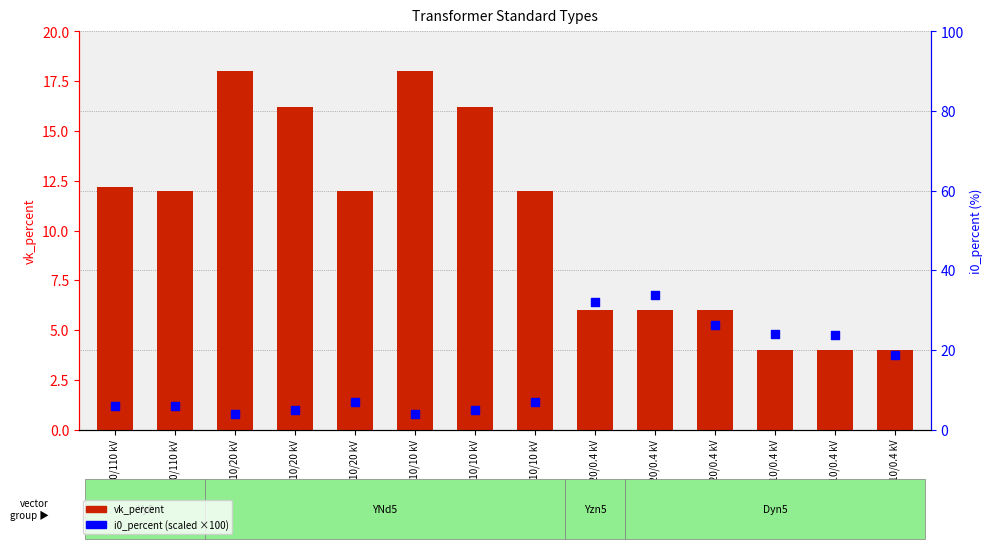

What are all the series names shown in the legend?

vk_percent, i0_percent